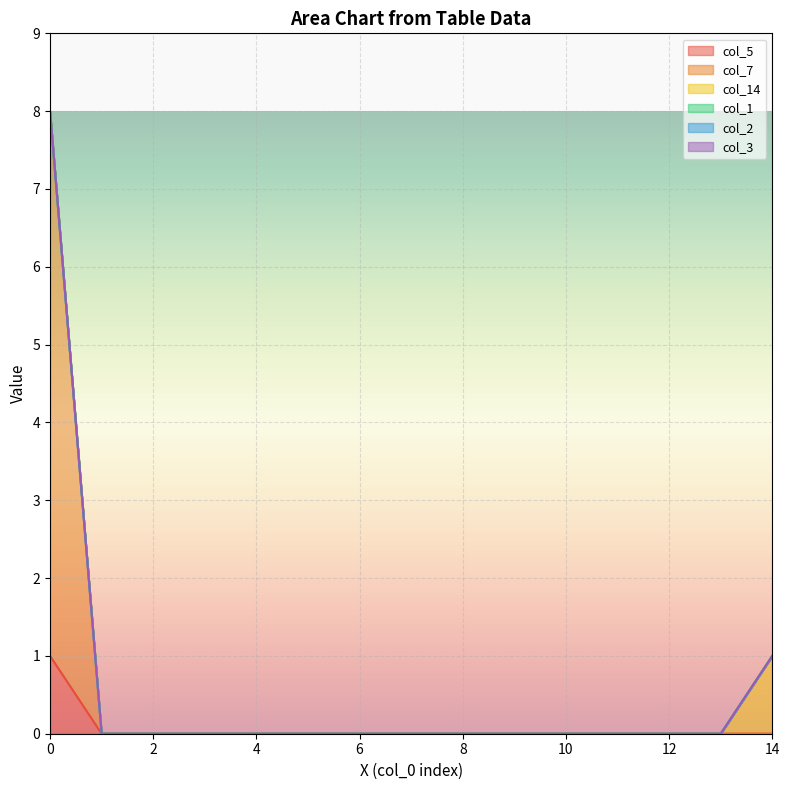

Where is col_2 nearest to the value 0?

12